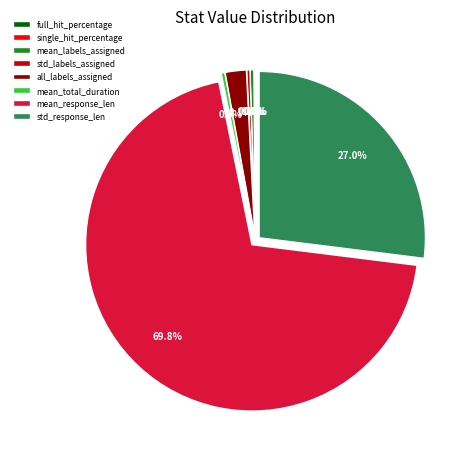

Which category has the biggest portion of the pie?

mean_response_len